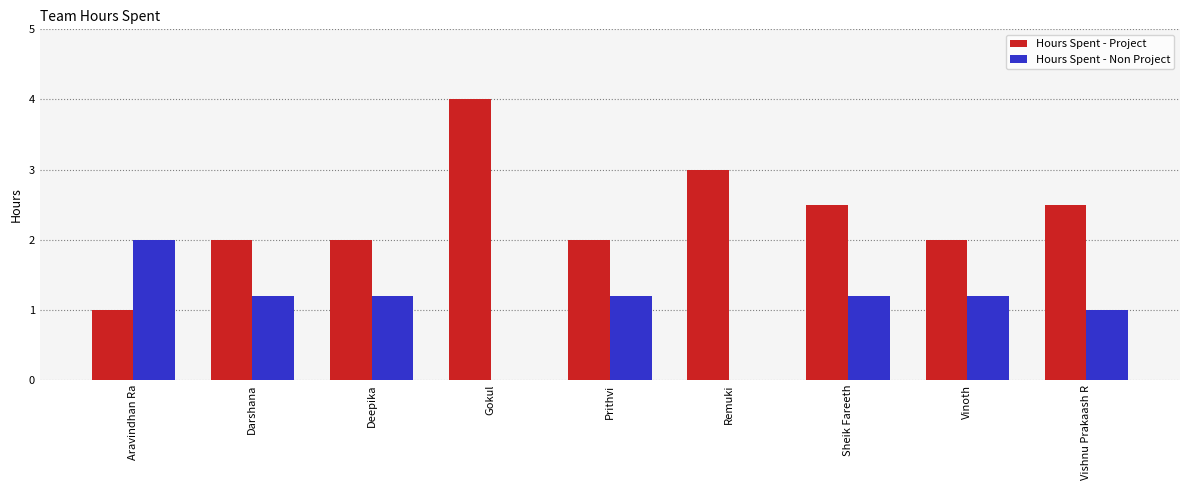

The value of Hours Spent - Non Project at Darshana is 1.6. True or false?

False